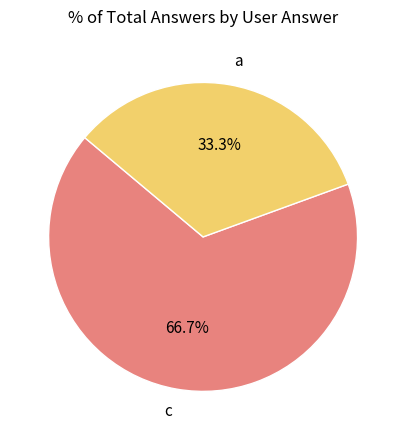

To the nearest percent, what percentage of the pie is a?

33%